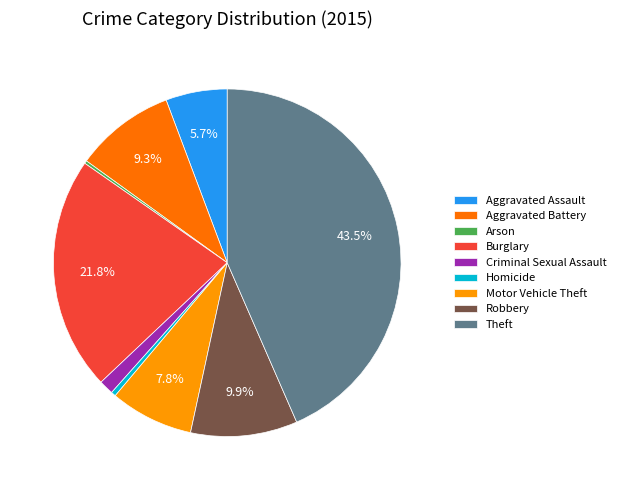

Does any single category account for the majority?

No